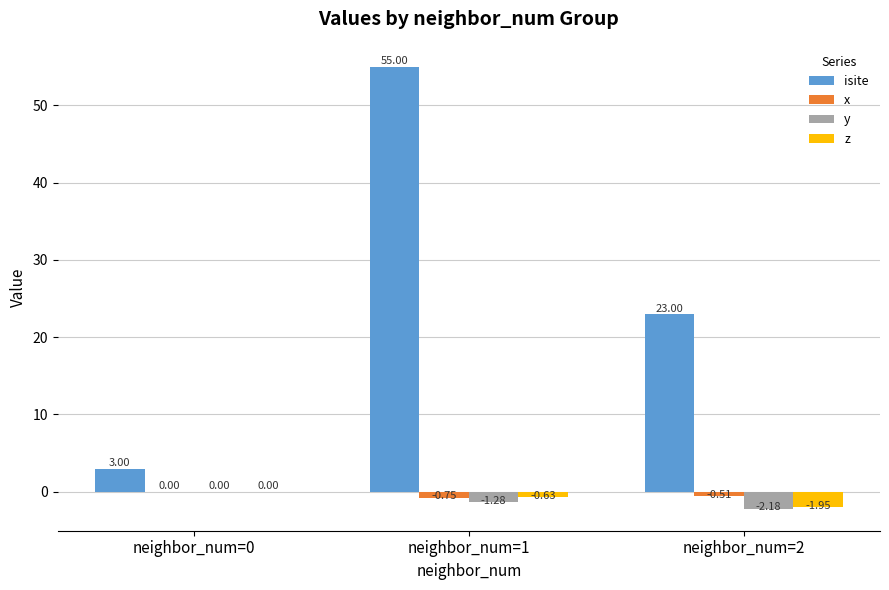

What is the sum of the isite values at neighbor_num=0 and neighbor_num=1?

58.0